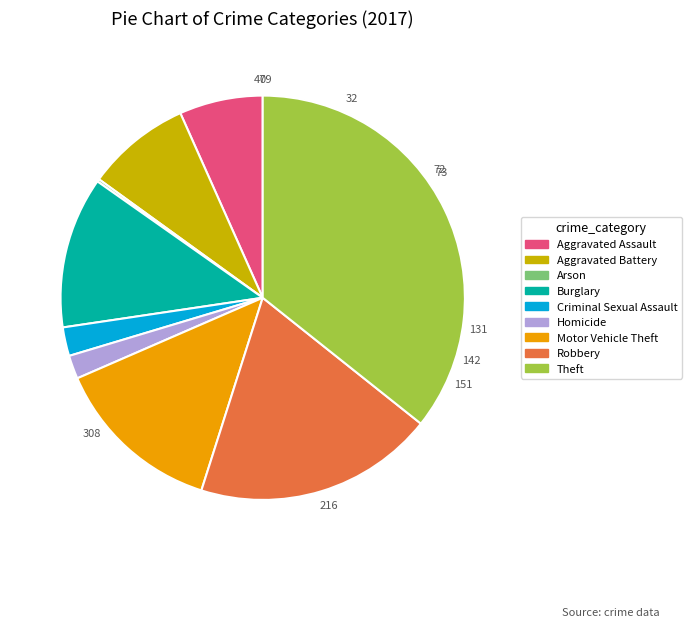

Combined, do Criminal Sexual Assault and Aggravated Assault account for over 50%?

No